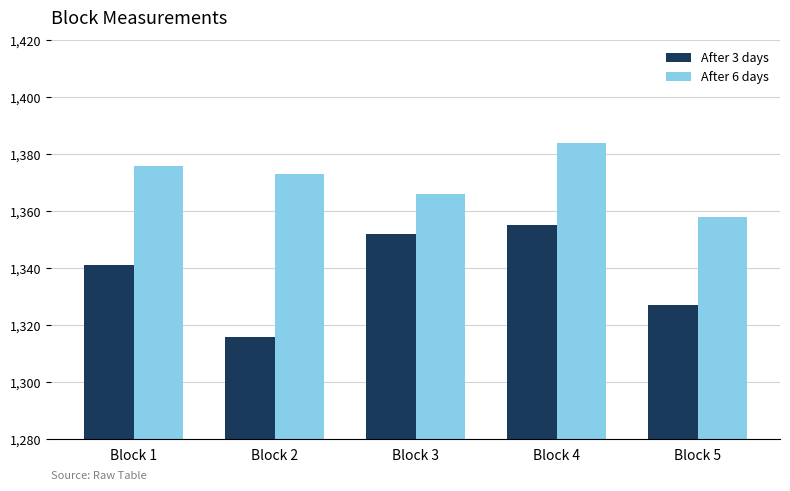

What is the spread (max minus min) of values at Block 1?

35